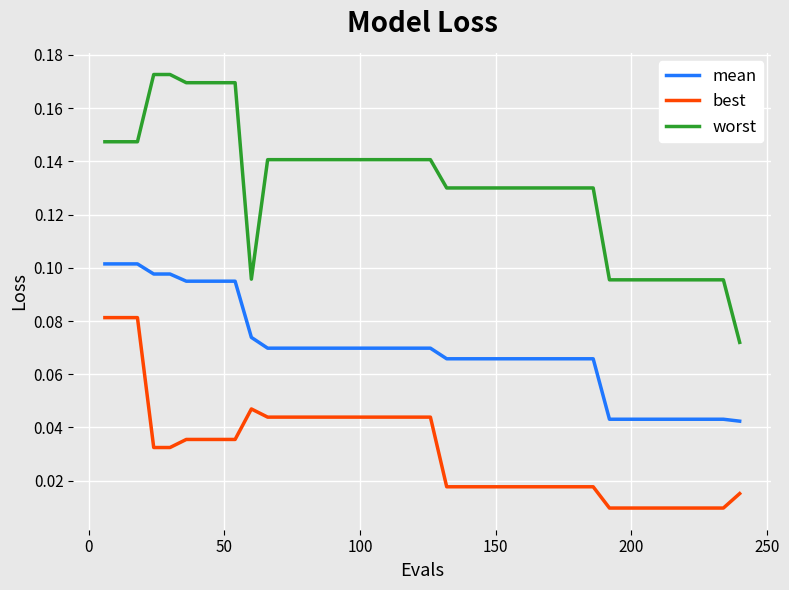

At how many categories does at least one series exceed 0?

40